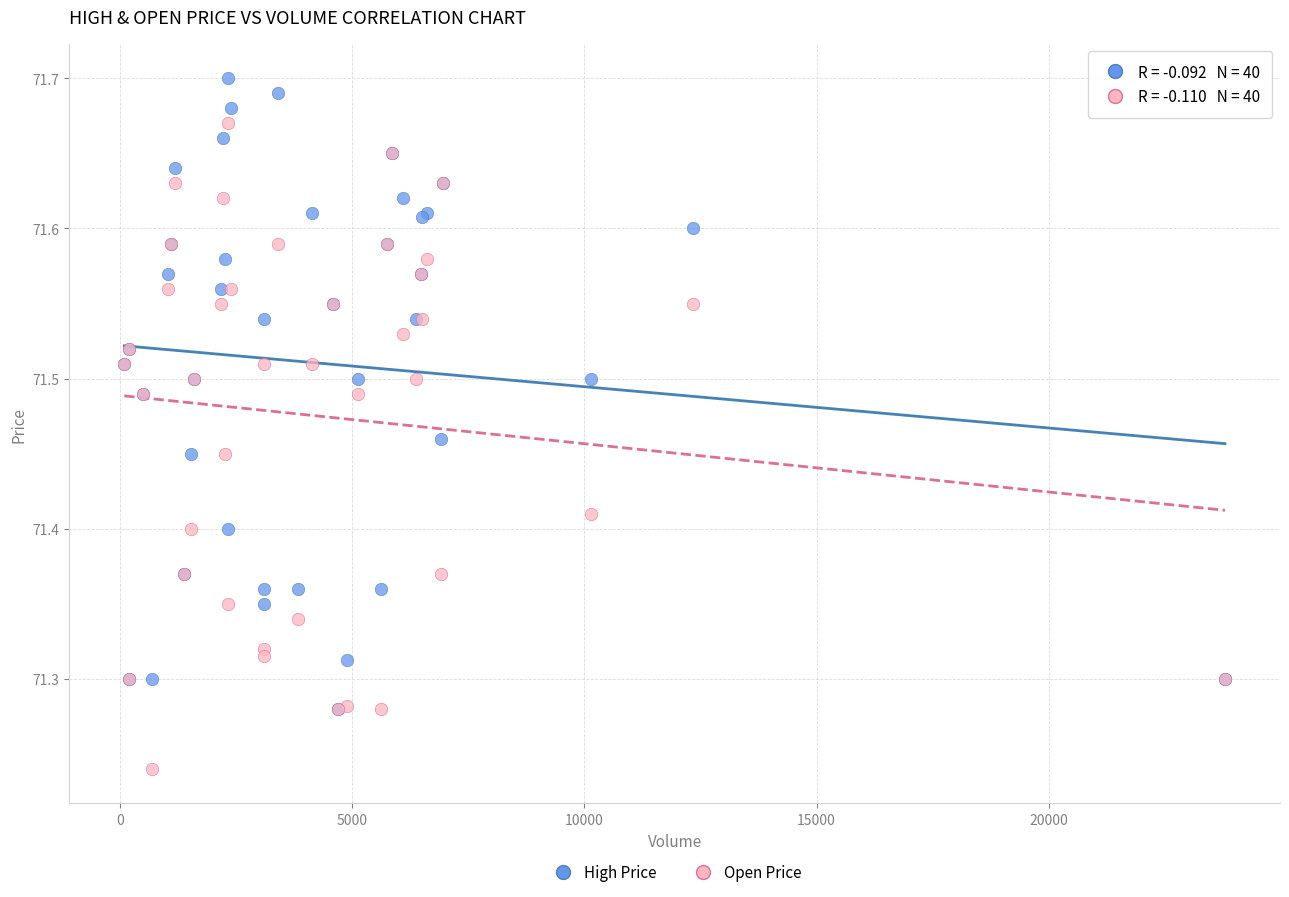

Which series reaches the minimum Y coordinate?

Open Price